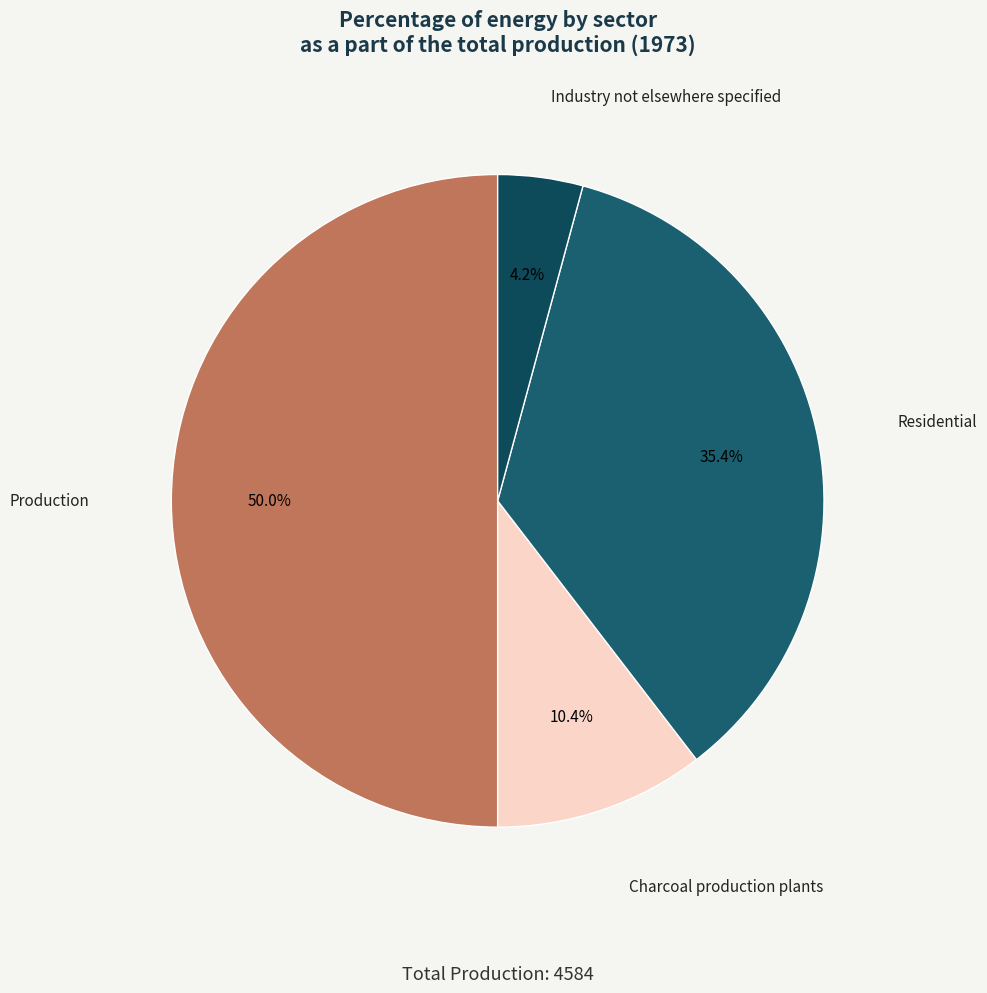

Count the number of slices in the pie.

4